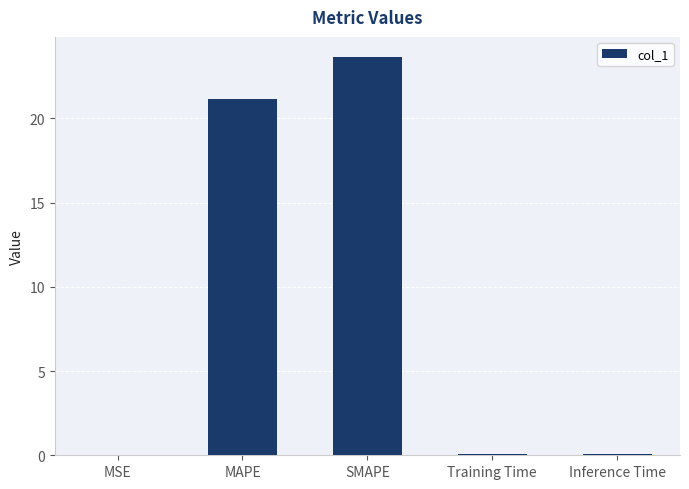

Is it true that the value at MAPE is 7.6?

False